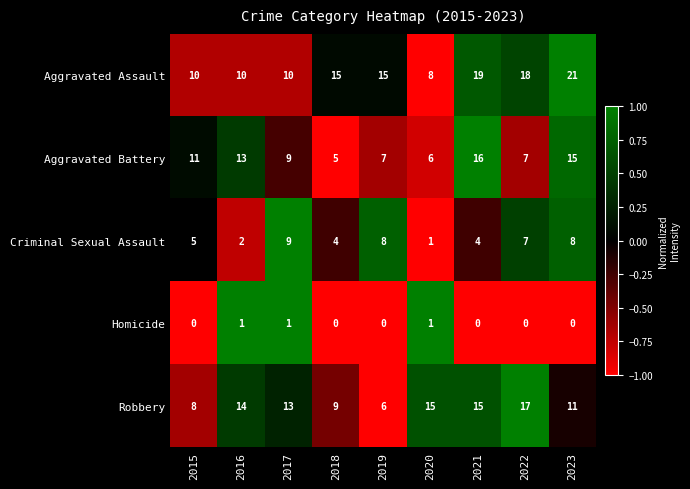

How many series are shown in this chart?

5